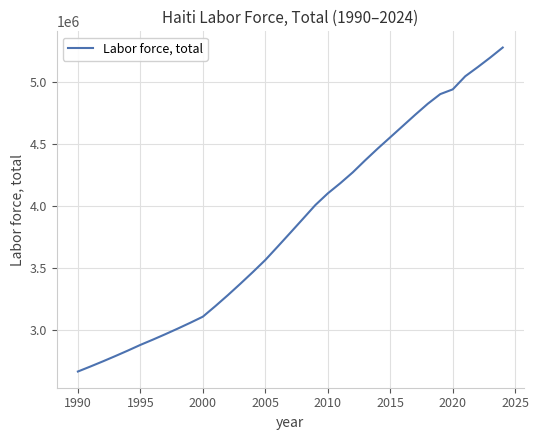

What is the maximum value shown in the chart?

5281030